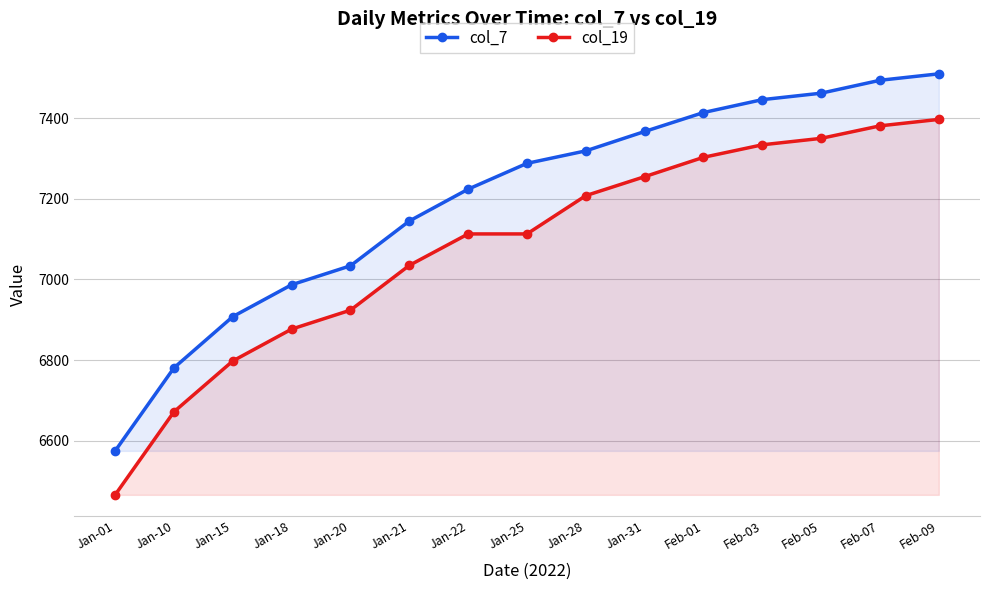

List the labels in order of col_19 value, largest first.

Feb-09, Feb-07, Feb-05, Feb-03, Feb-01, Jan-31, Jan-28, Jan-22, Jan-25, Jan-21, Jan-20, Jan-18, Jan-15, Jan-10, Jan-01